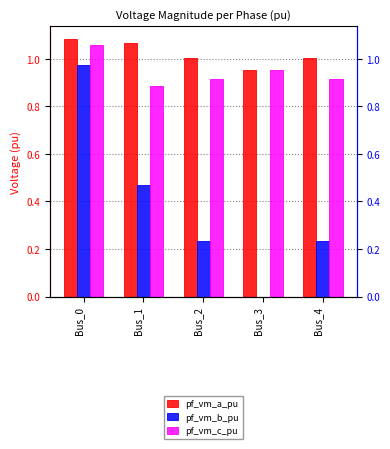

Is it true that pf_vm_b_pu equals 0.2 at Bus_2?

True